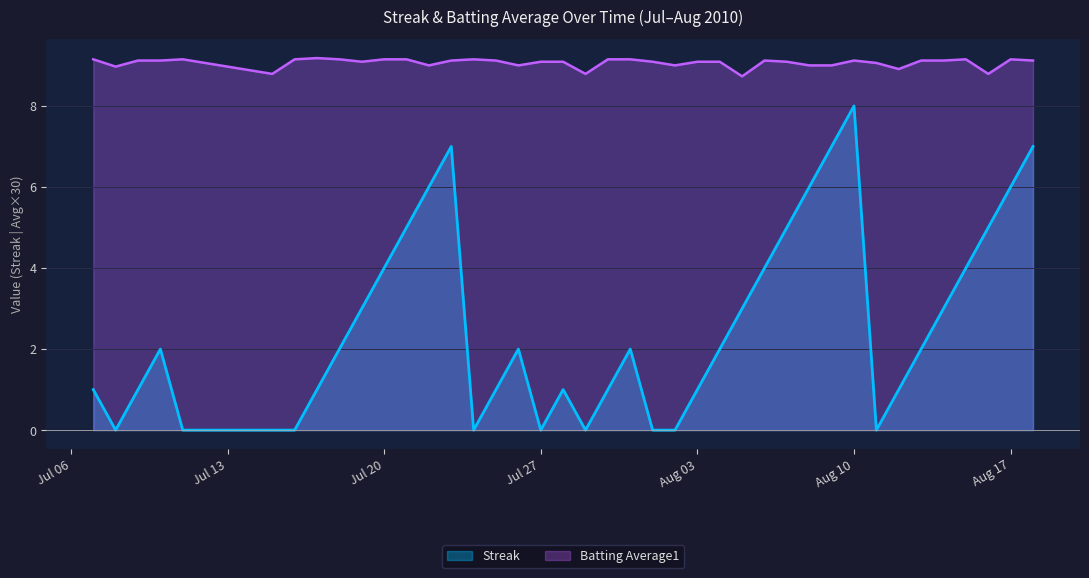

Rank the series by their maximum value, from highest to lowest.

Batting Average1, Streak